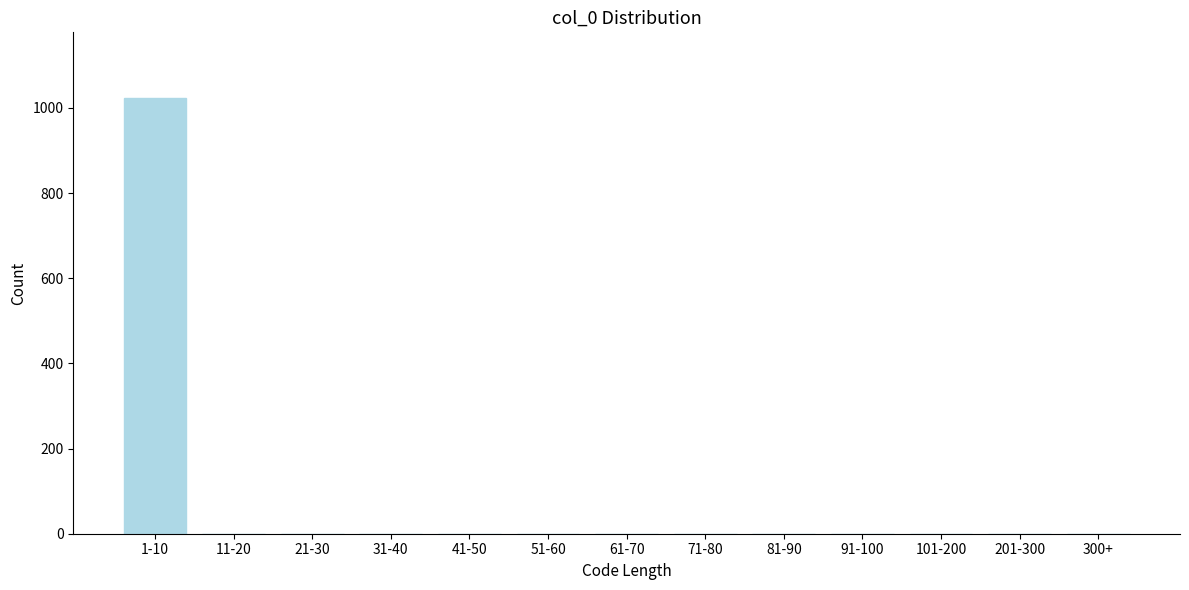

Reading left to right, transcribe all the data shown in this chart.

1-10=1024	11-20=0	21-30=0	31-40=0	41-50=0	51-60=0	61-70=0	71-80=0	81-90=0	91-100=0	101-200=0	201-300=0	300+=0